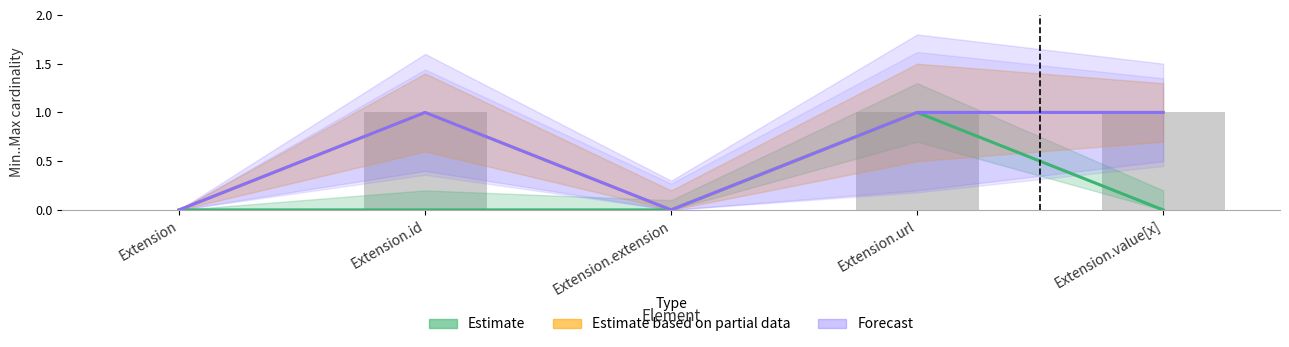

What is the label of the 2nd bar from the left?

Extension.id